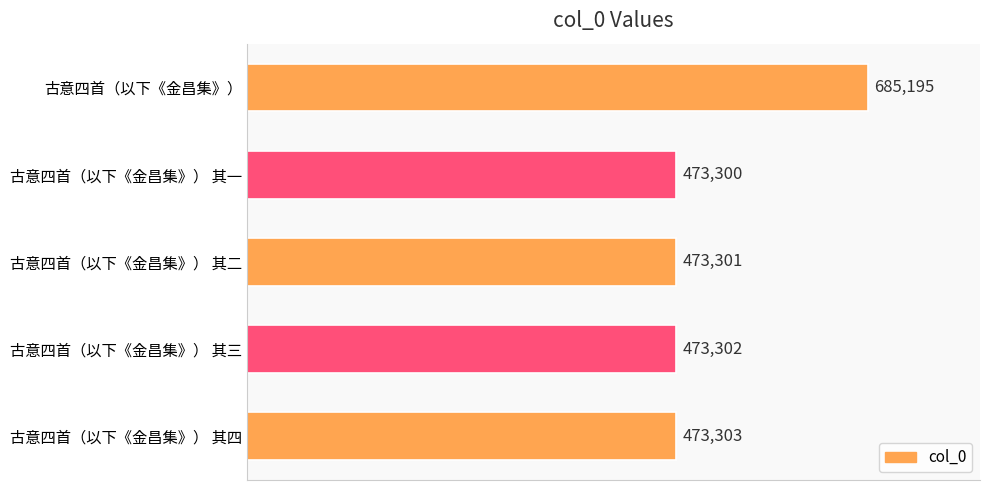

What is the difference between the maximum and minimum values?

211895